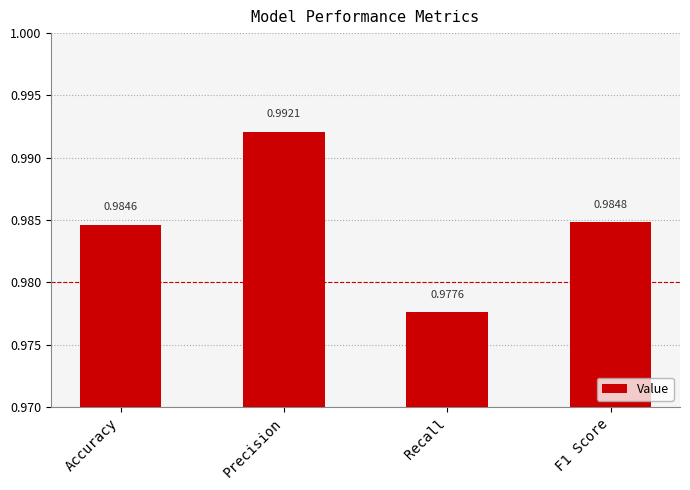

At which label is the value closest to 0?

Recall